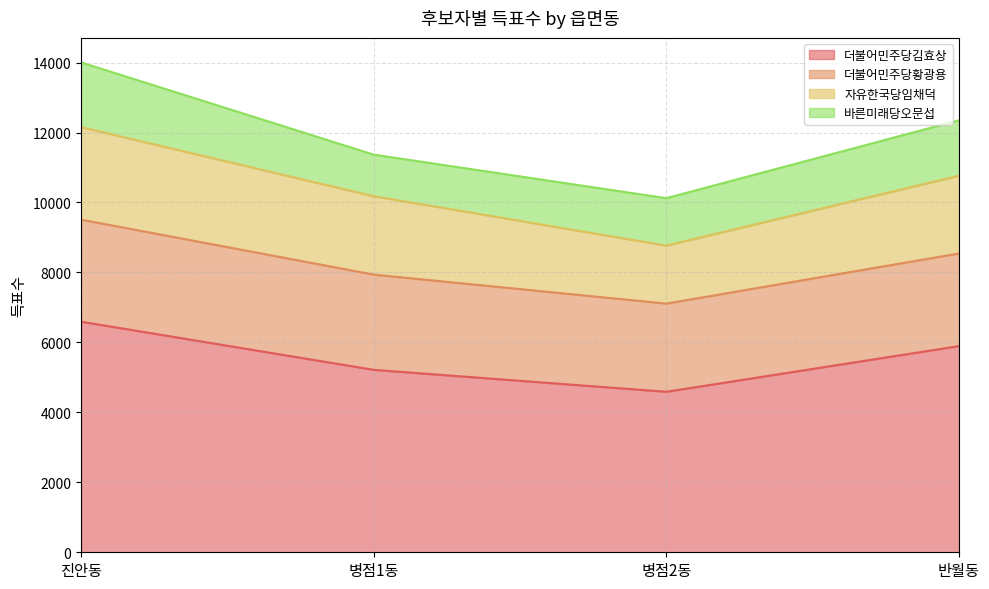

What is the label of the 3rd point from the left?

병점2동